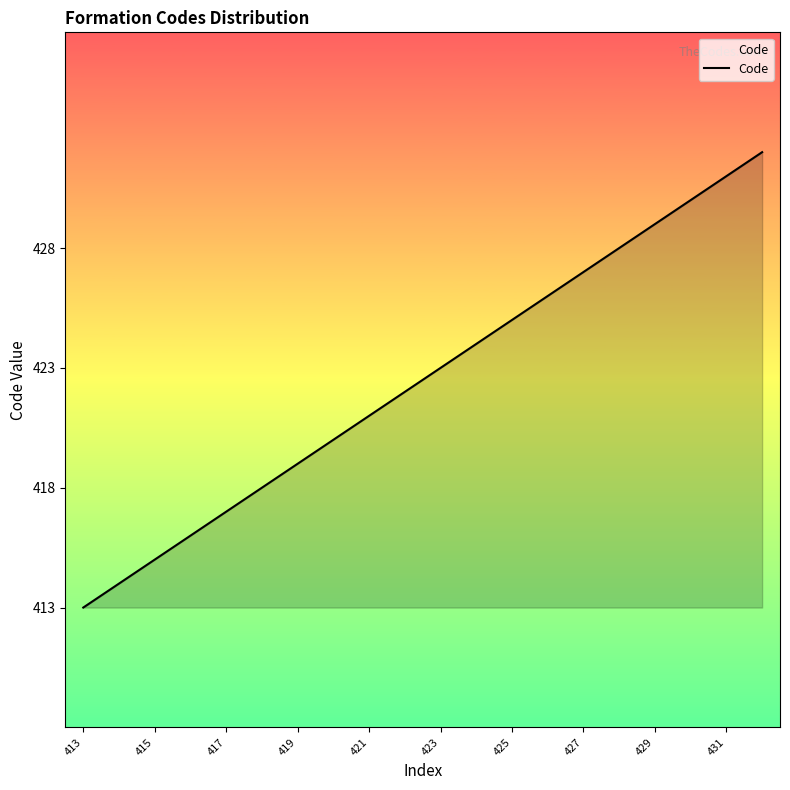

What is the greatest value displayed?

432